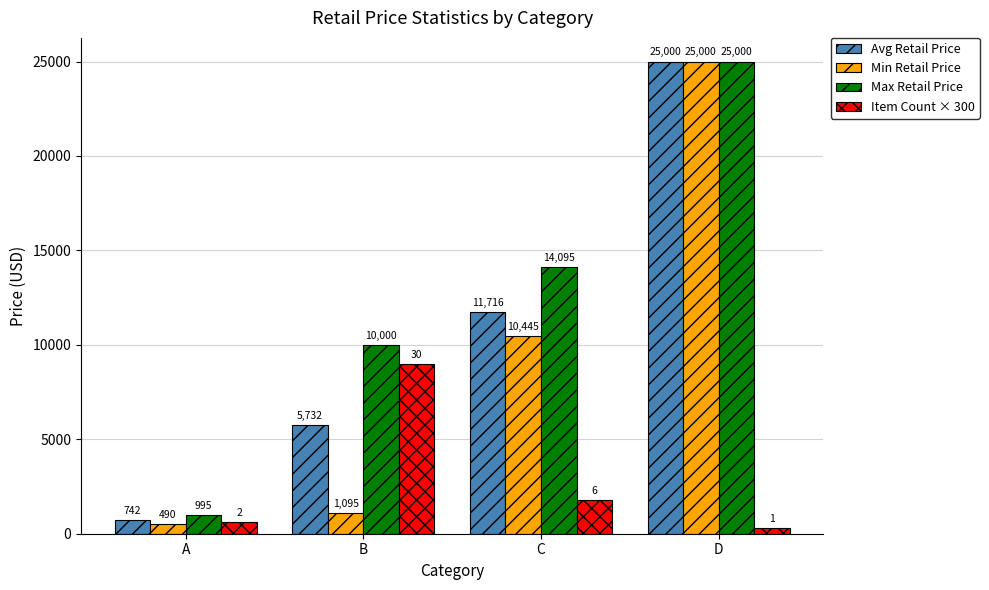

What is the sum of all Avg Retail Price values?

43189.8